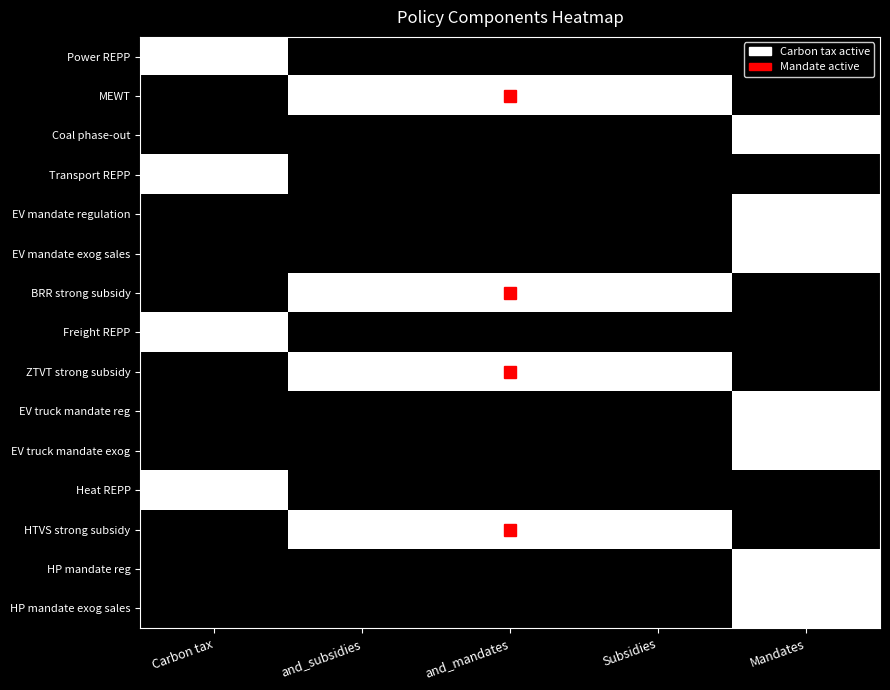

Reading right to left, extract all data points from this chart.

Power REPP: Mandates=0	Subsidies=0	and_mandates=0	and_subsidies=0	Carbon tax=1
MEWT: Mandates=0	Subsidies=1	and_mandates=1	and_subsidies=1	Carbon tax=0
Coal phase-out: Mandates=1	Subsidies=0	and_mandates=0	and_subsidies=0	Carbon tax=0
Transport REPP: Mandates=0	Subsidies=0	and_mandates=0	and_subsidies=0	Carbon tax=1
EV mandate regulation: Mandates=1	Subsidies=0	and_mandates=0	and_subsidies=0	Carbon tax=0
EV mandate exog sales: Mandates=1	Subsidies=0	and_mandates=0	and_subsidies=0	Carbon tax=0
BRR strong subsidy: Mandates=0	Subsidies=1	and_mandates=1	and_subsidies=1	Carbon tax=0
Freight REPP: Mandates=0	Subsidies=0	and_mandates=0	and_subsidies=0	Carbon tax=1
ZTVT strong subsidy: Mandates=0	Subsidies=1	and_mandates=1	and_subsidies=1	Carbon tax=0
EV truck mandate reg: Mandates=1	Subsidies=0	and_mandates=0	and_subsidies=0	Carbon tax=0
EV truck mandate exog: Mandates=1	Subsidies=0	and_mandates=0	and_subsidies=0	Carbon tax=0
Heat REPP: Mandates=0	Subsidies=0	and_mandates=0	and_subsidies=0	Carbon tax=1
HTVS strong subsidy: Mandates=0	Subsidies=1	and_mandates=1	and_subsidies=1	Carbon tax=0
HP mandate reg: Mandates=1	Subsidies=0	and_mandates=0	and_subsidies=0	Carbon tax=0
HP mandate exog sales: Mandates=1	Subsidies=0	and_mandates=0	and_subsidies=0	Carbon tax=0